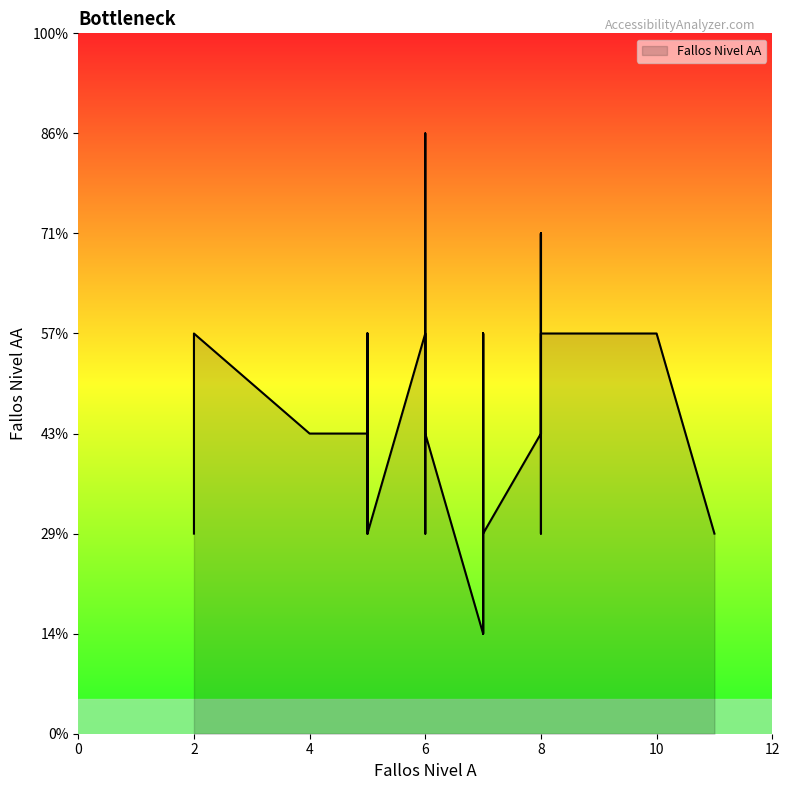

What is the greatest value displayed?

6